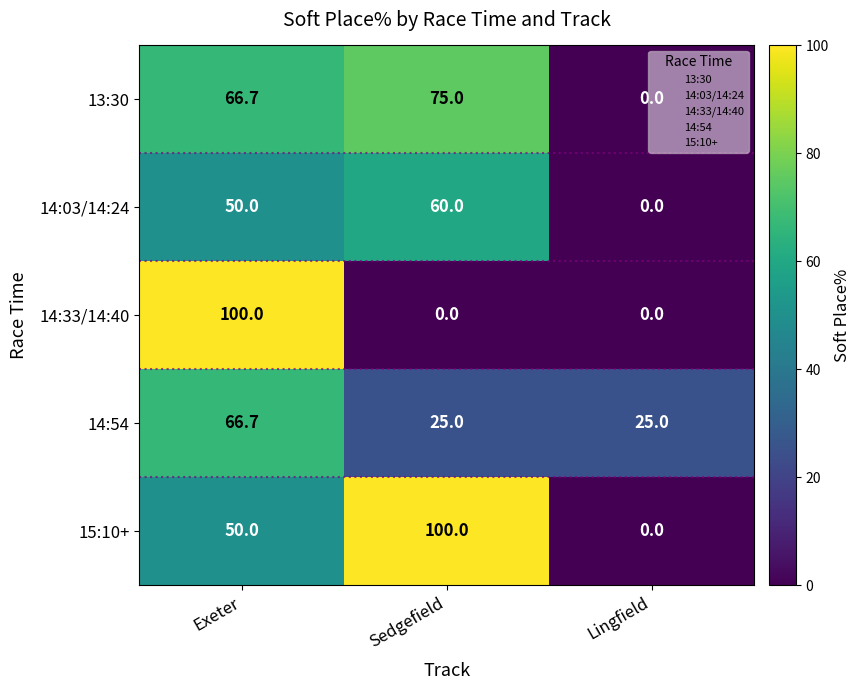

Where is 14:03/14:24 nearest to the value 30?

Exeter